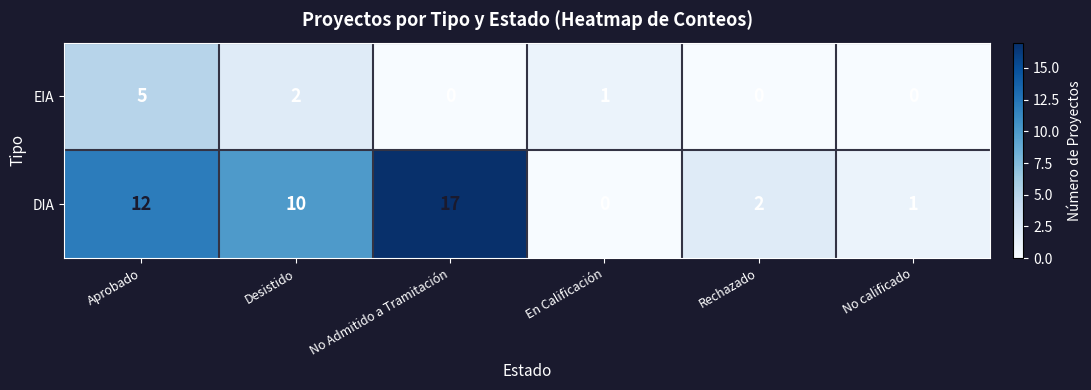

Rank the series by their average value, from highest to lowest.

DIA, EIA